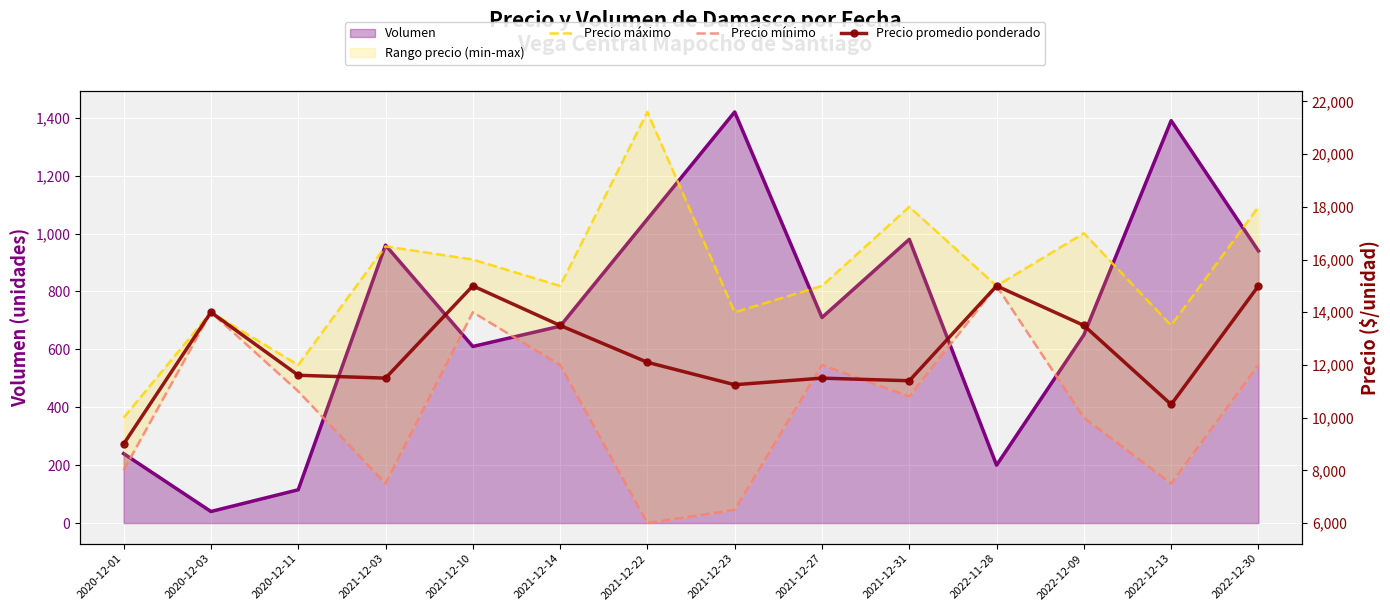

Between which two adjacent categories do Precio mínimo and Precio promedio ponderado first intersect?

2021-12-23 and 2021-12-27